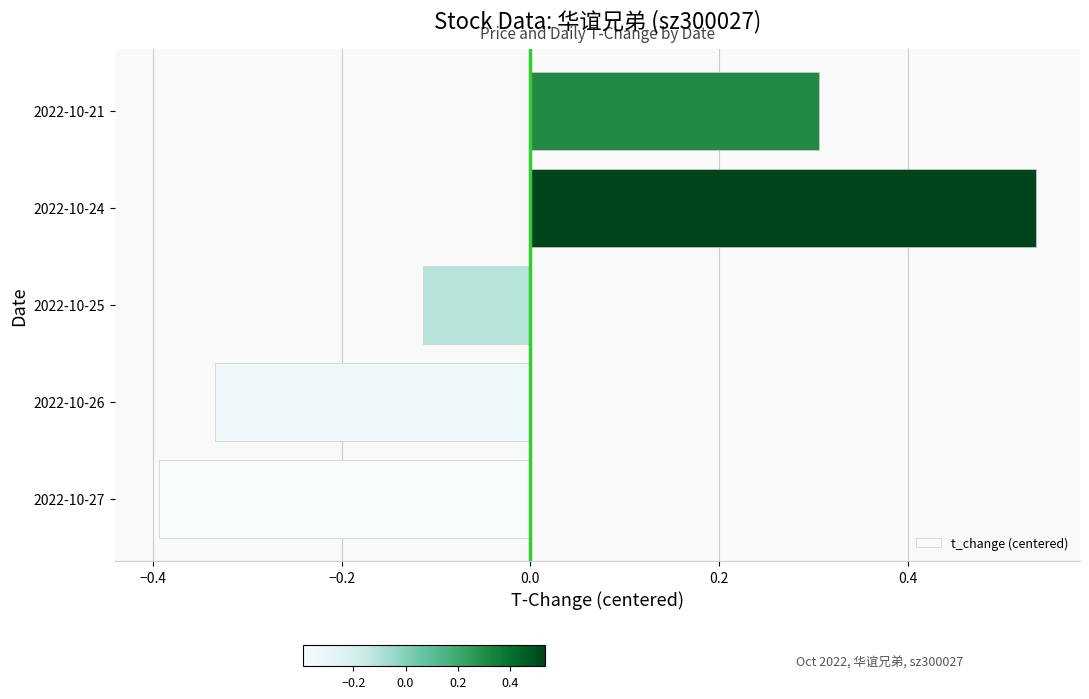

What is the difference between the maximum and minimum values?

0.9